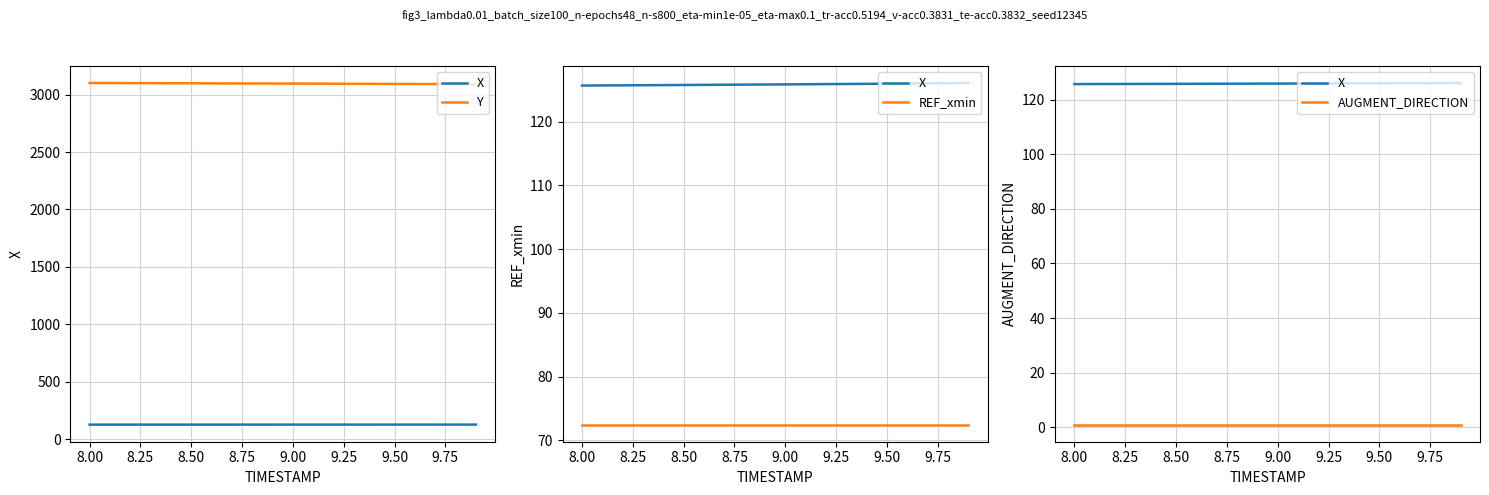

What is the total value across all series at 8.50?

3298.3